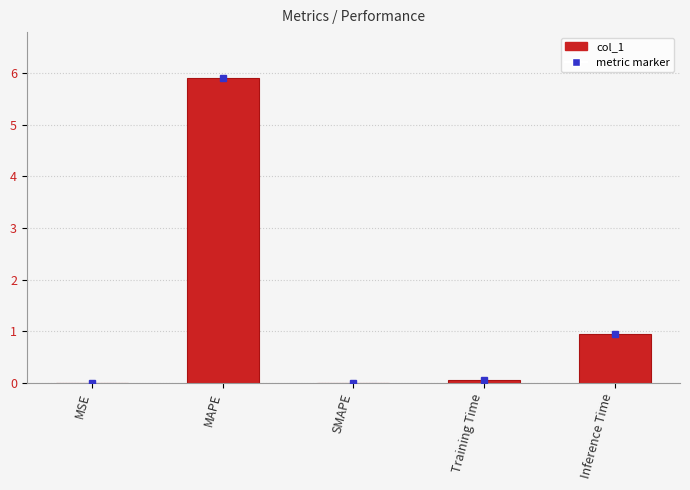

How many categories are shown in the chart?

5